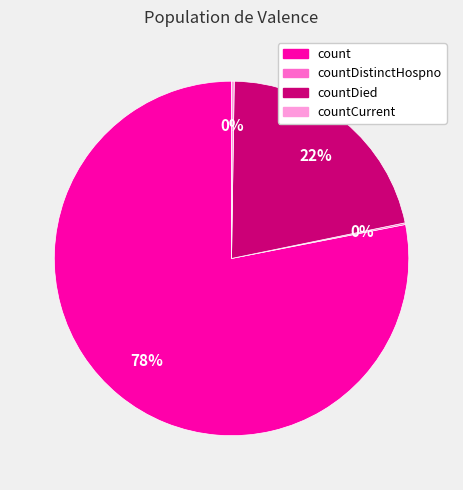

To the nearest percent, what is the average slice percentage?

25%